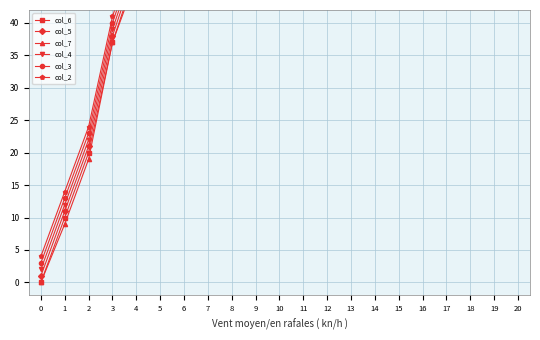

At which category is the sum across all series the highest?

20